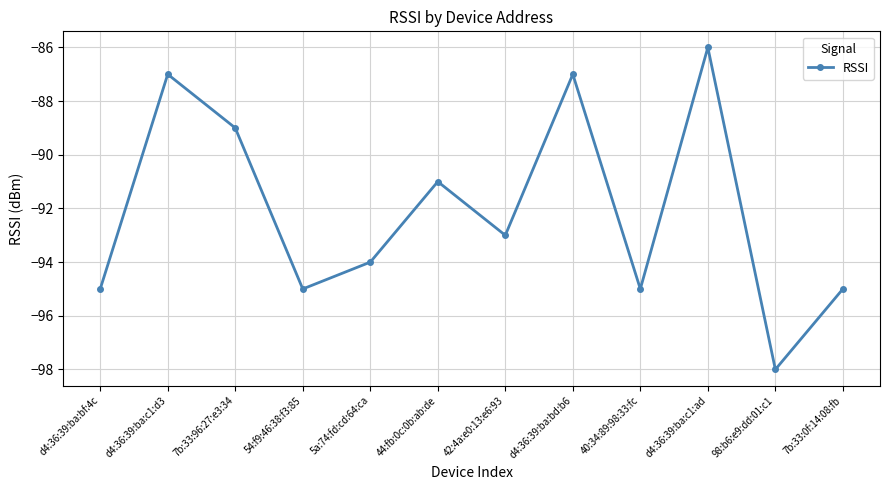

At which category does the data reach its first local valley?

54:f9:46:38:f3:85